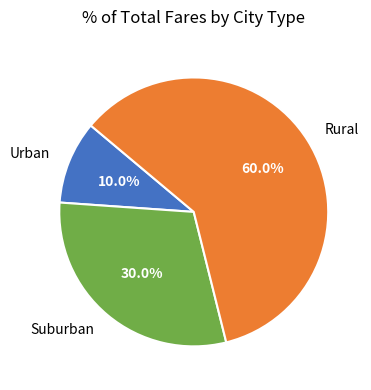

Which has a higher value, Suburban or Urban?

Suburban